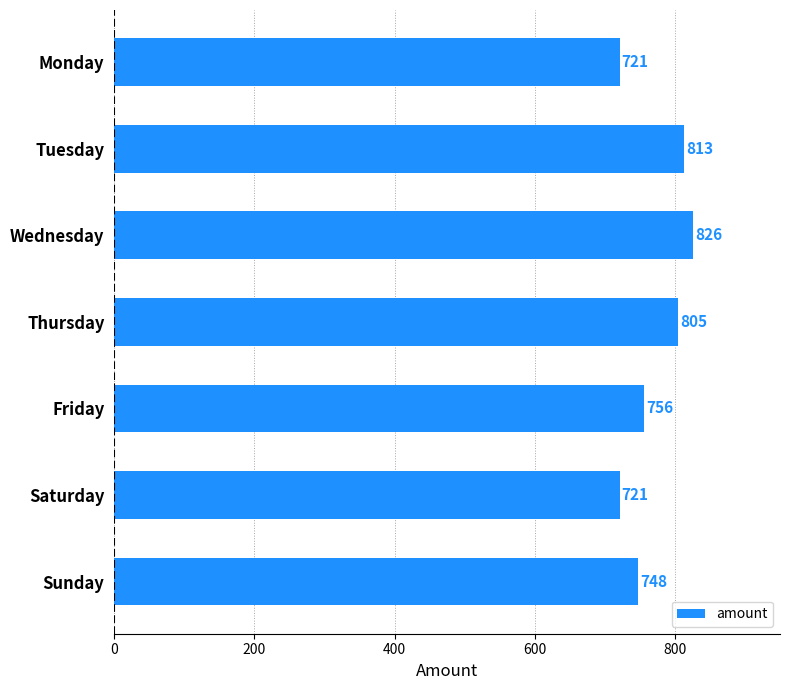

Reading top to bottom, list all the values displayed in this chart.

721	813	826	805	756	721	748